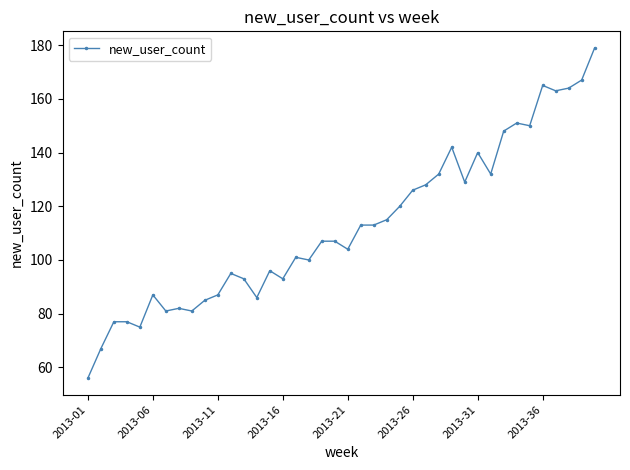

What is the difference between the second highest and second lowest values?

100